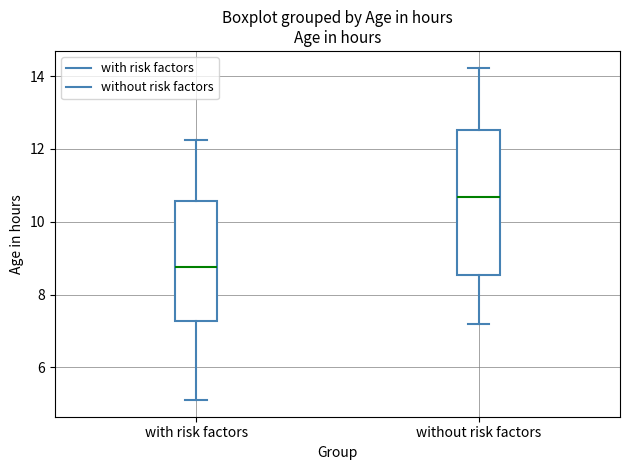

Which box's median line is the highest?

without risk factors